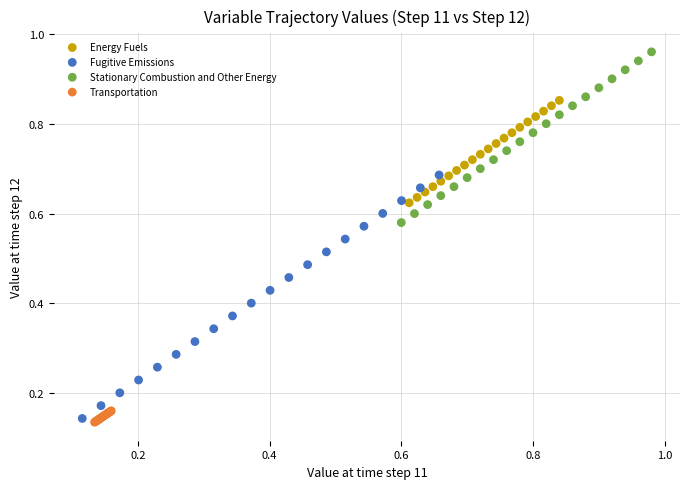

Which series contains the highest Y value?

Stationary Combustion and Other Energy